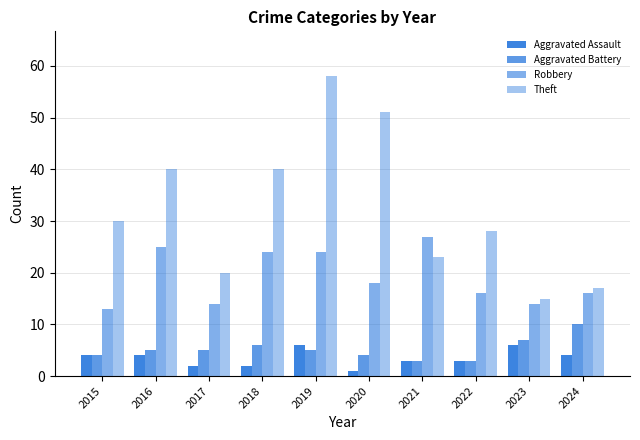

The value of Aggravated Battery at 2024 is 15. True or false?

False